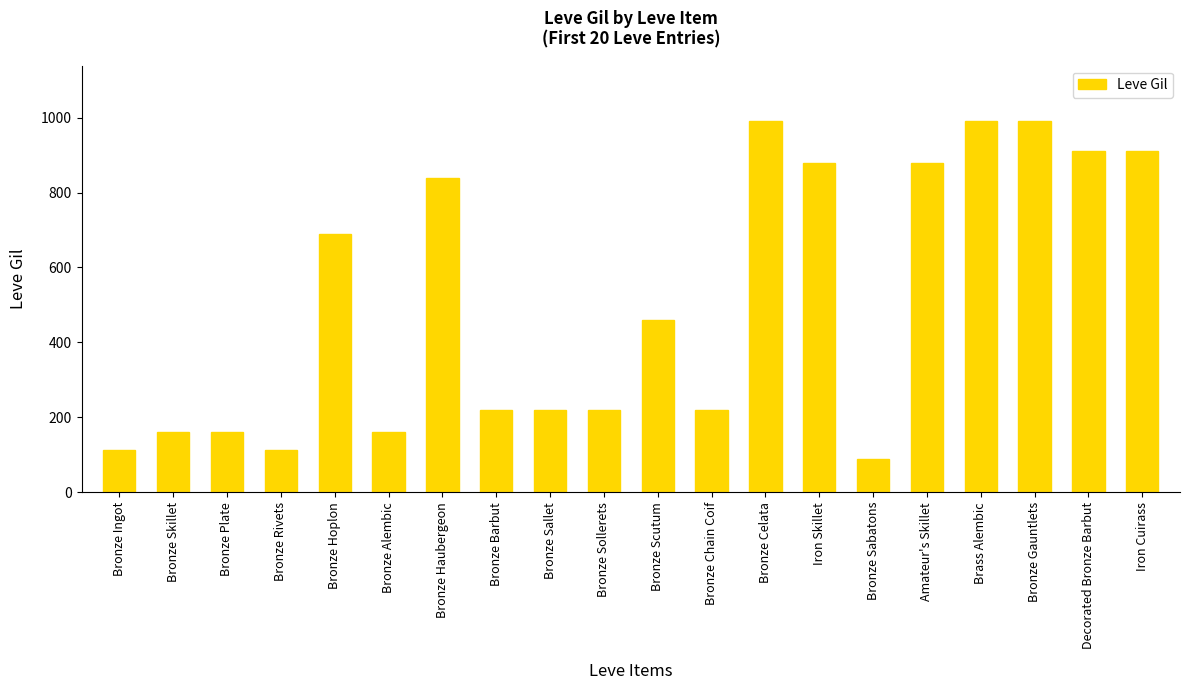

What is the maximum value shown in the chart?

990